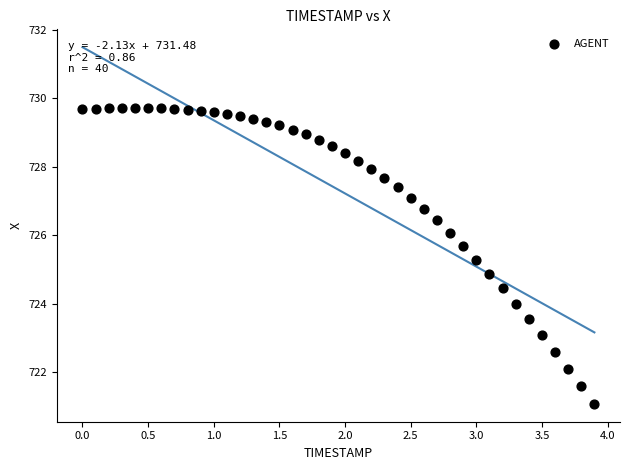

What is the range of Y values (max minus min)?

8.6